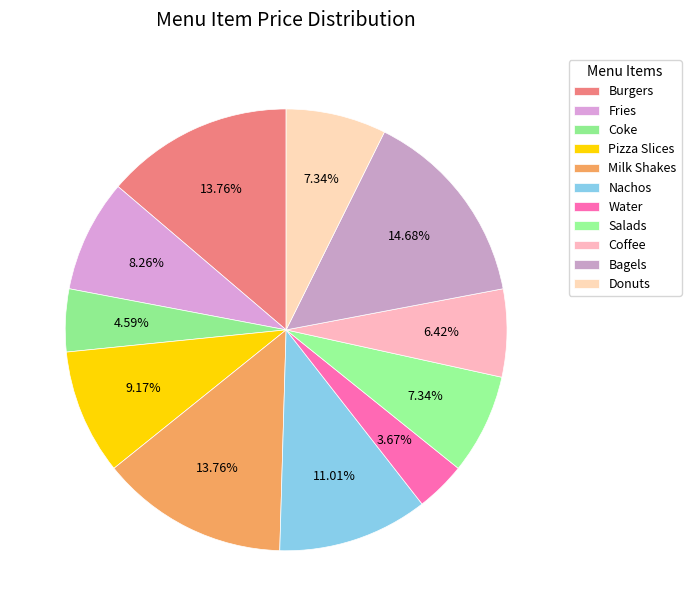

Which has a higher value, Milk Shakes or Salads?

Milk Shakes